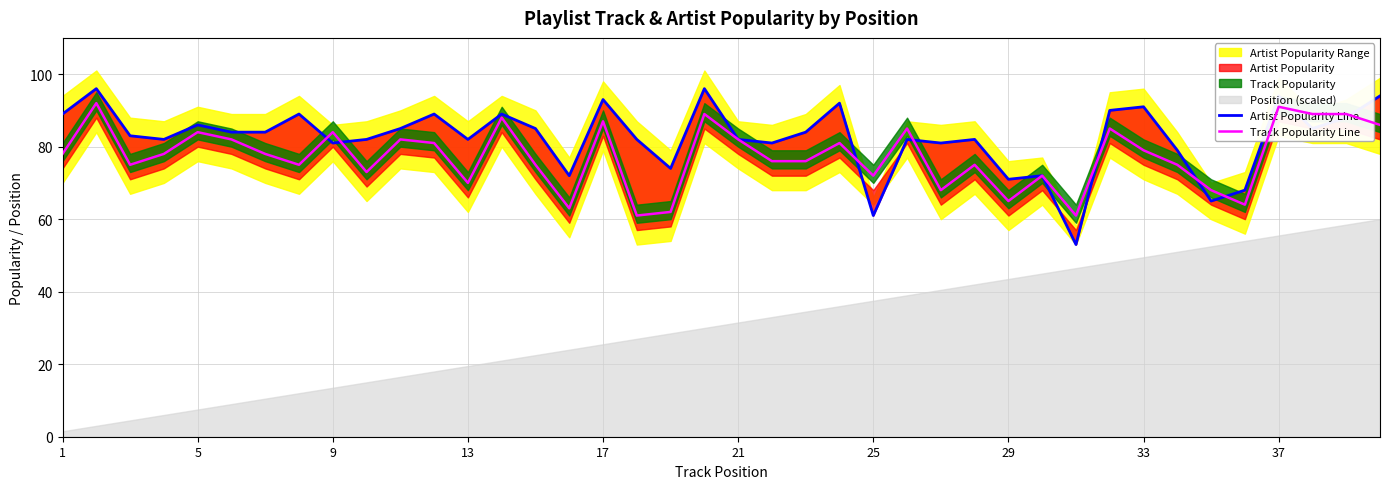

Is it true that Track Popularity Line equals 39 at 29?

False